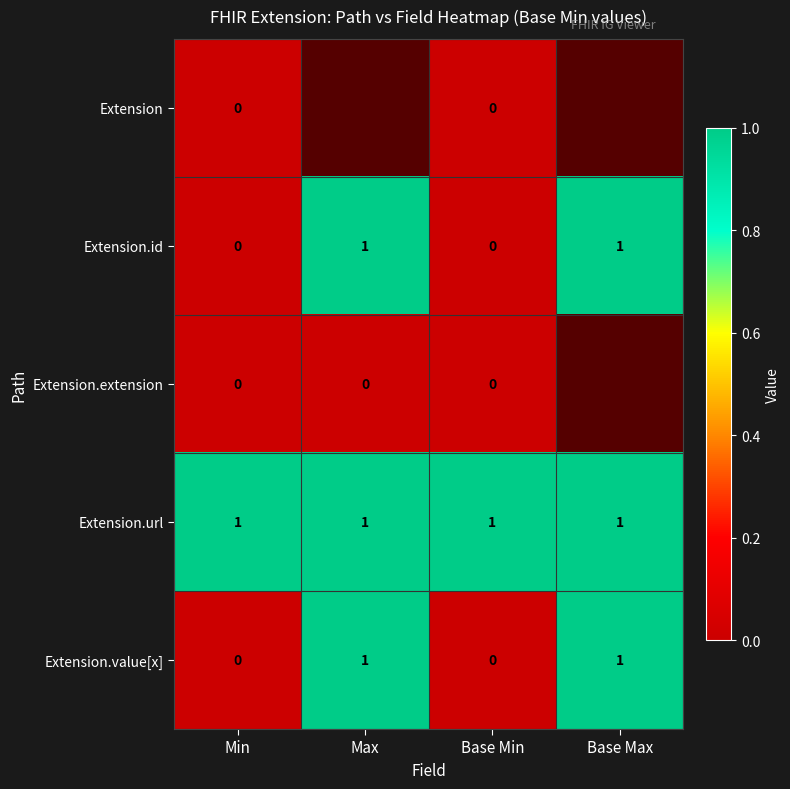

Is it true that Extension.value[x] equals 0 at Min?

True